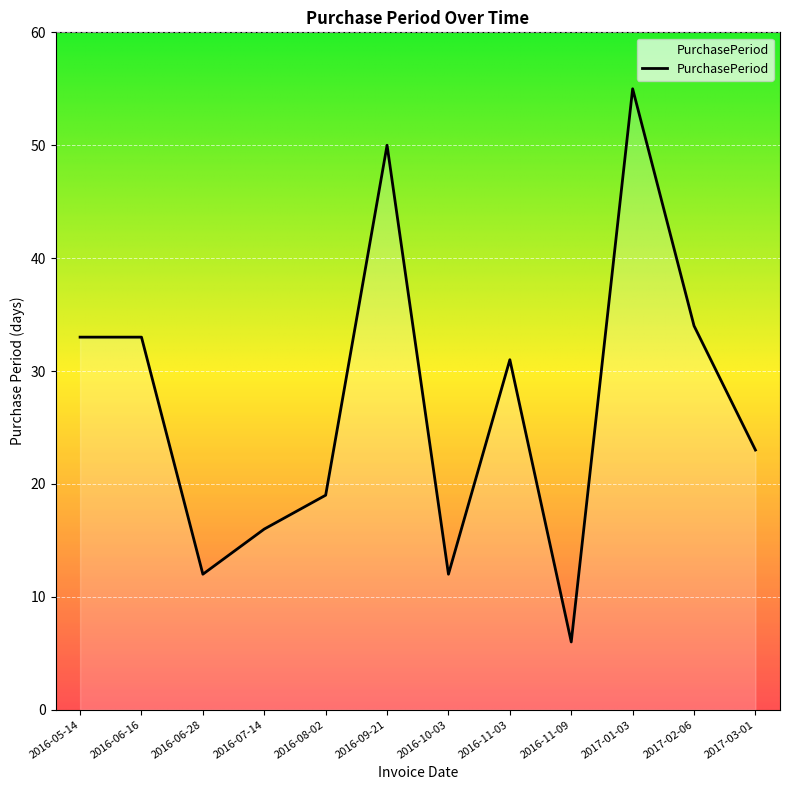

Is it true that the value at 2017-01-03 is 24?

False